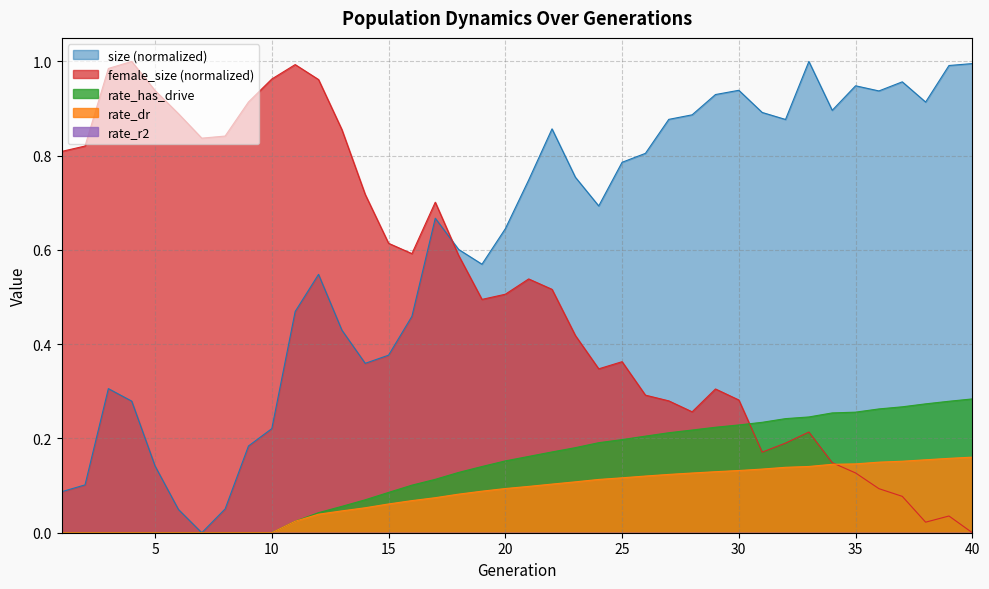

At 21, list the series in order from largest to smallest.

size, female_size, rate_has_drive, rate_dr